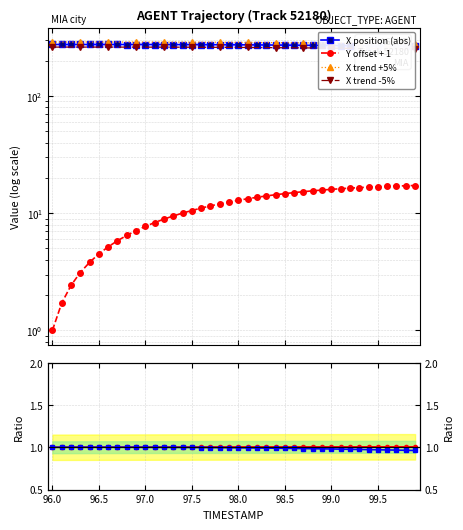

What is the smallest value displayed?

1.0